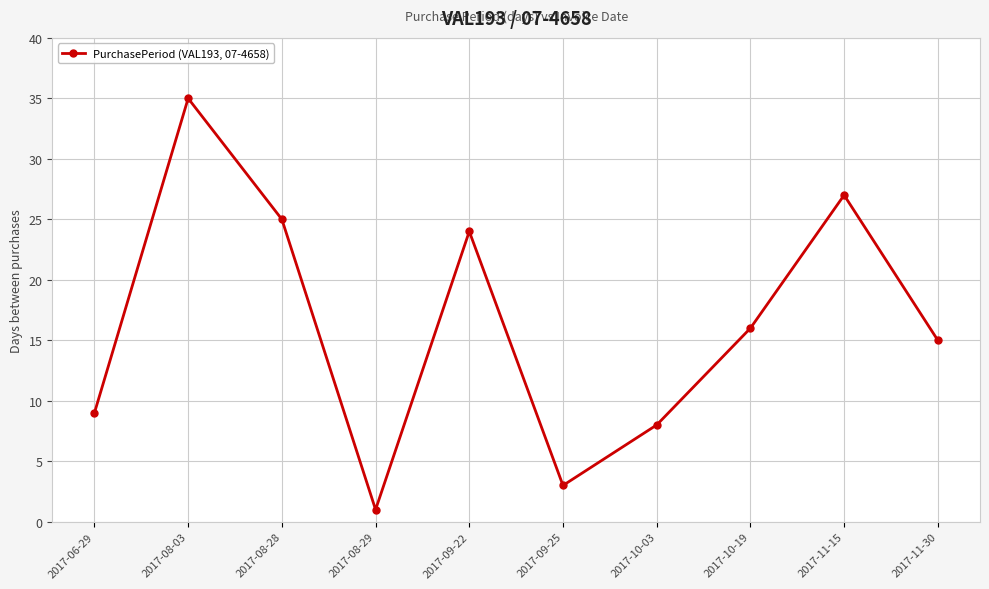

What is the change in value from 2017-08-28 to 2017-09-25?

-22